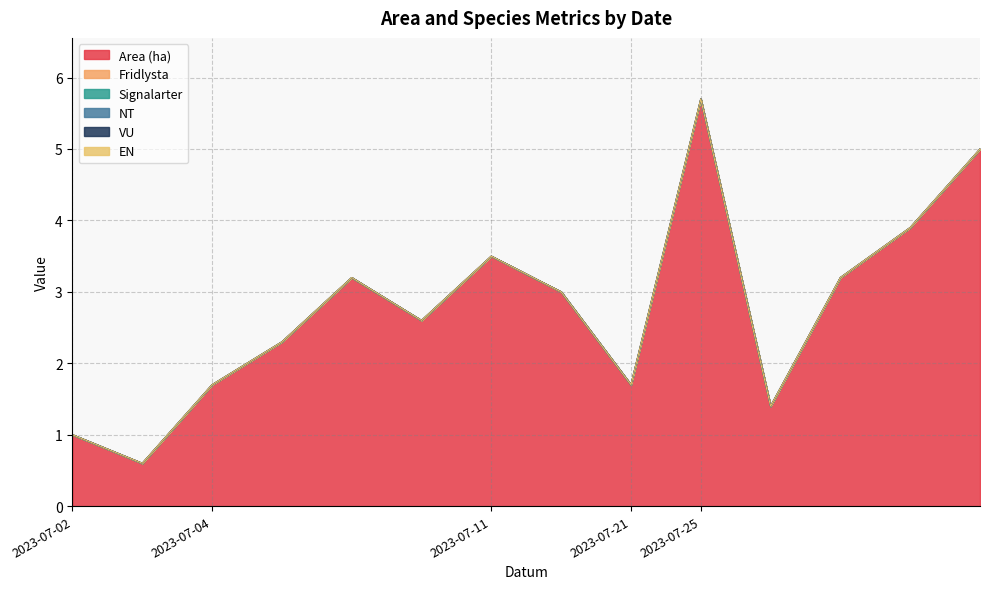

At which category does the chart reach its minimum across all series?

2023-07-02